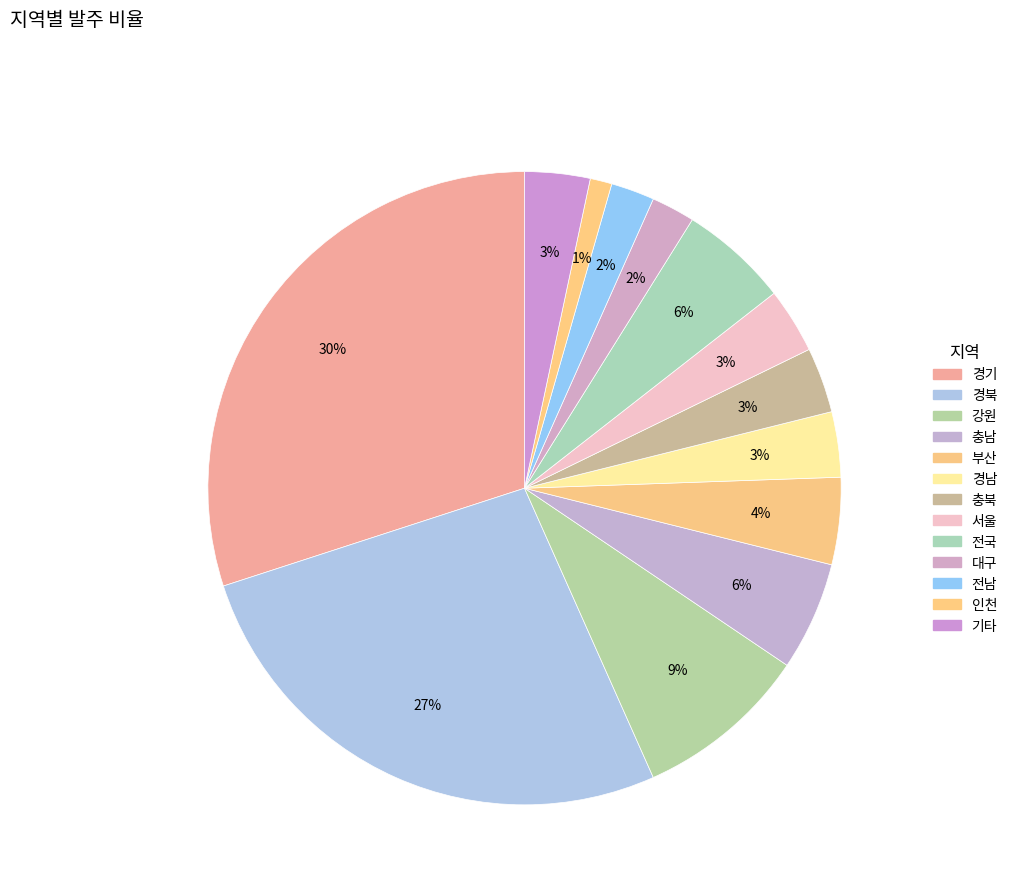

How many segments does this pie chart have?

13